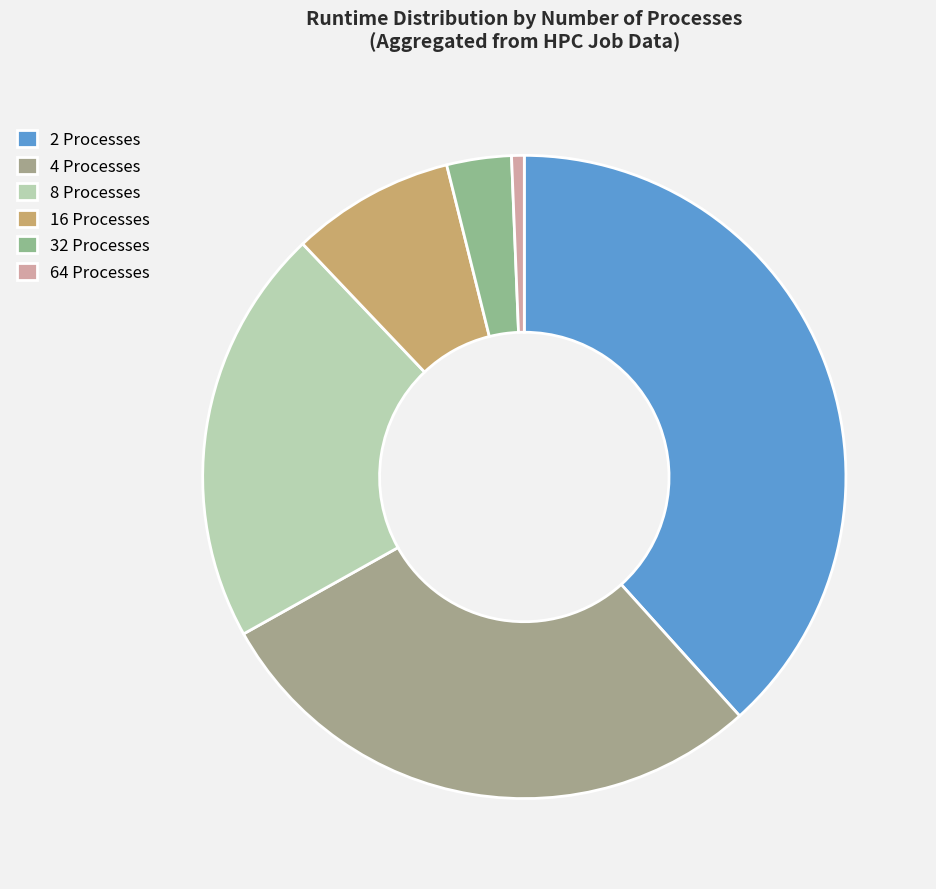

Which category has the biggest portion of the pie?

2 Processes